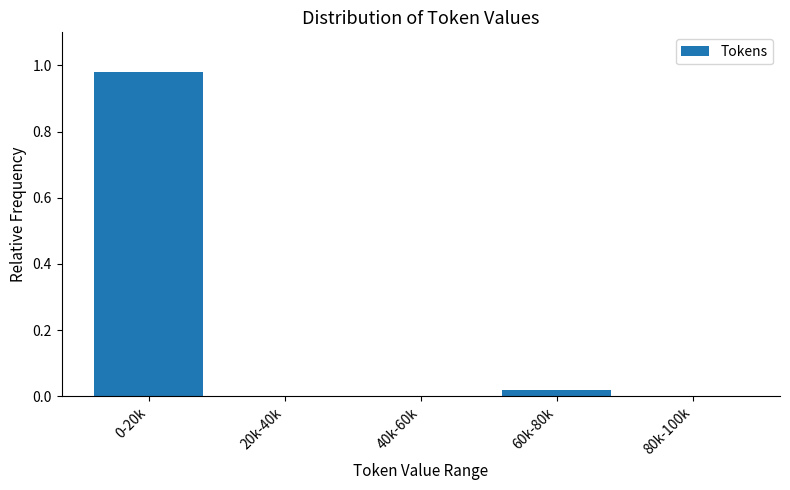

The chart shows a value of -0.5 at 80k-100k. True or false?

False